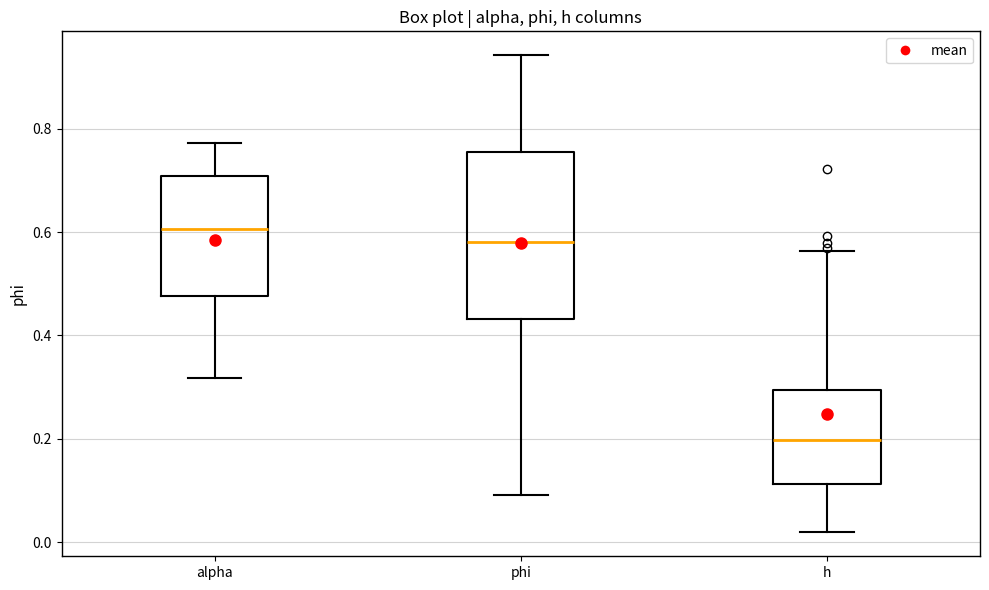

Which box is the tallest, from its lower edge to its upper edge?

phi